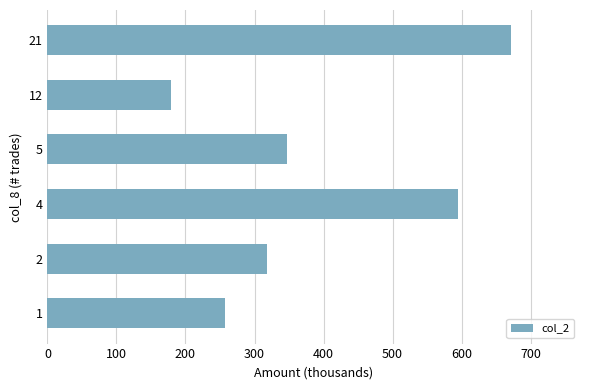

Does the chart contain any negative values?

No